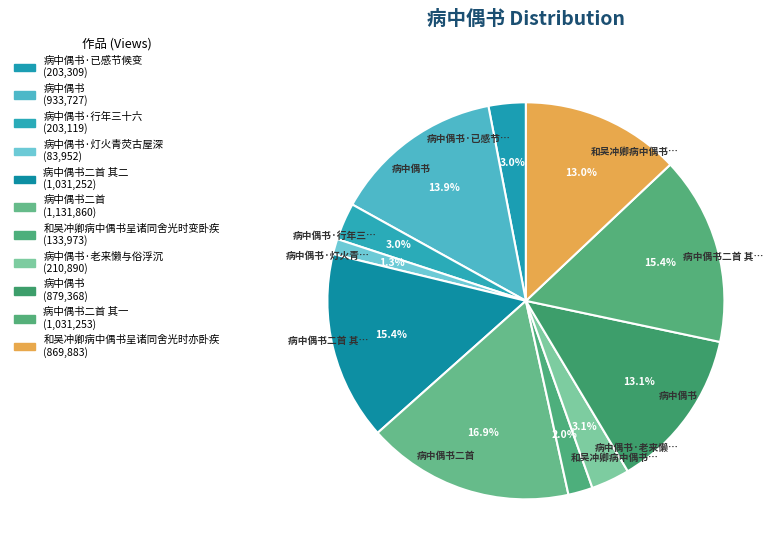

How many segments does this pie chart have?

11